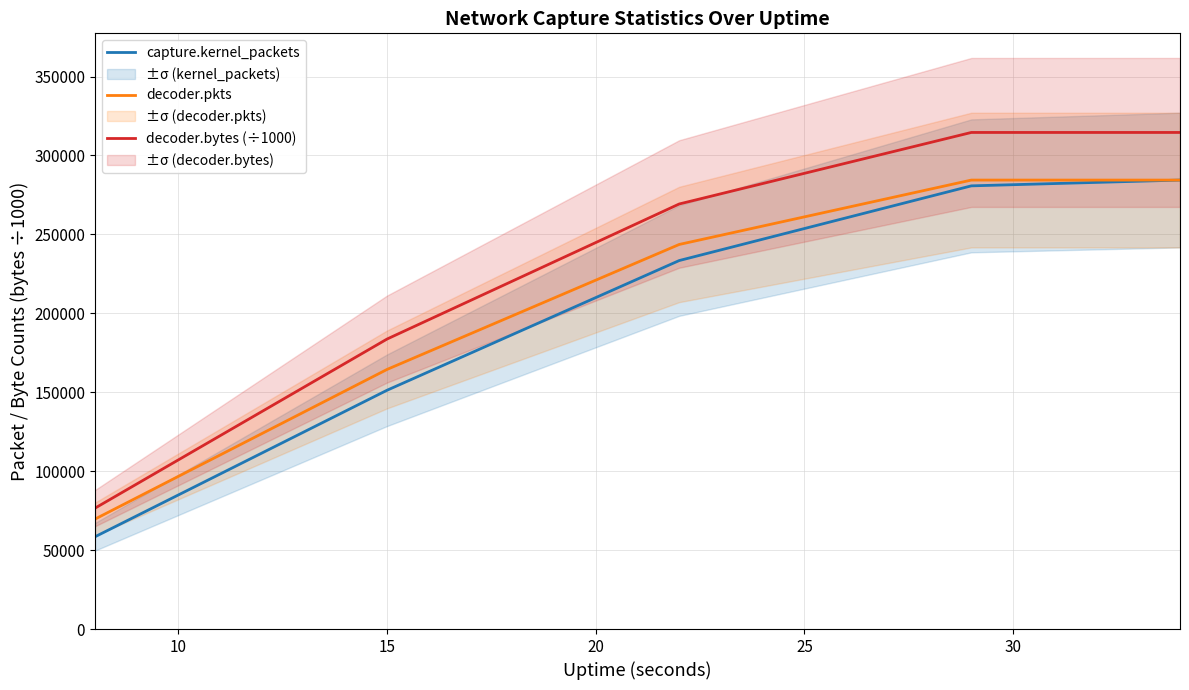

What is the highest value of the decoder.bytes (÷1000) series?

314574.2